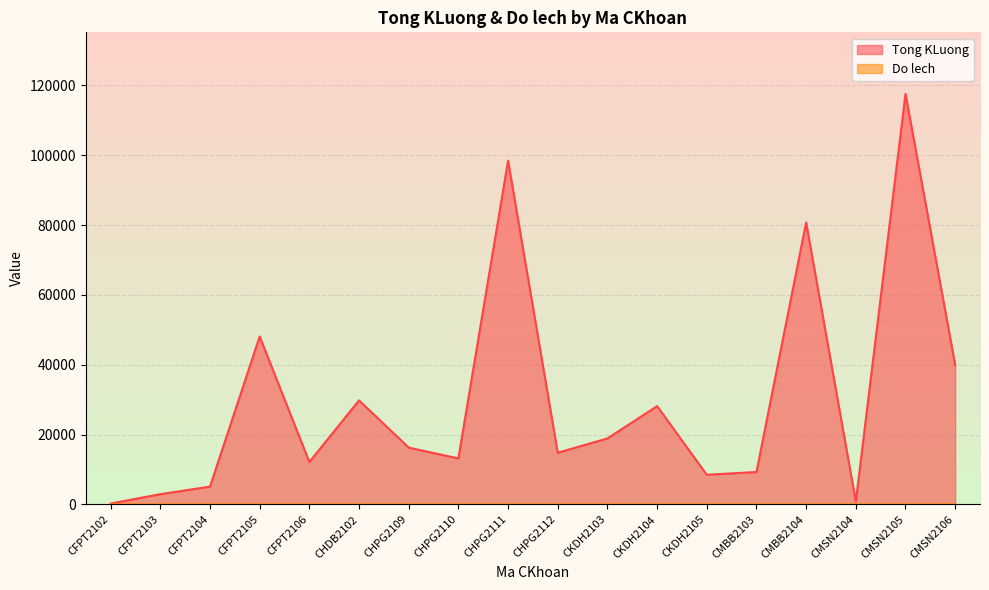

What is the spread (max minus min) of values at CMBB2103?

9290.4